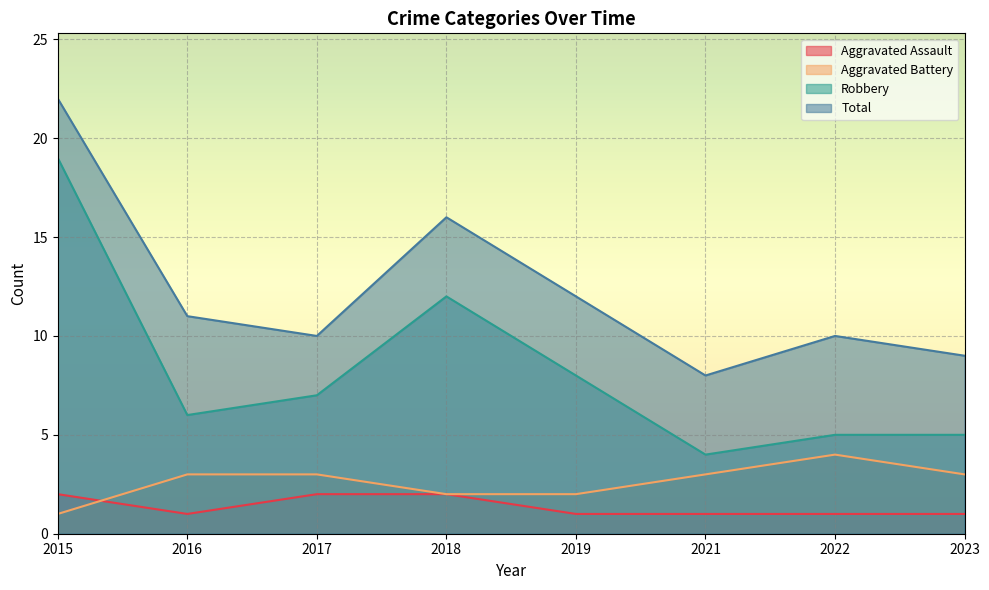

Between 2015 and 2018, which series saw the biggest shift?

Robbery